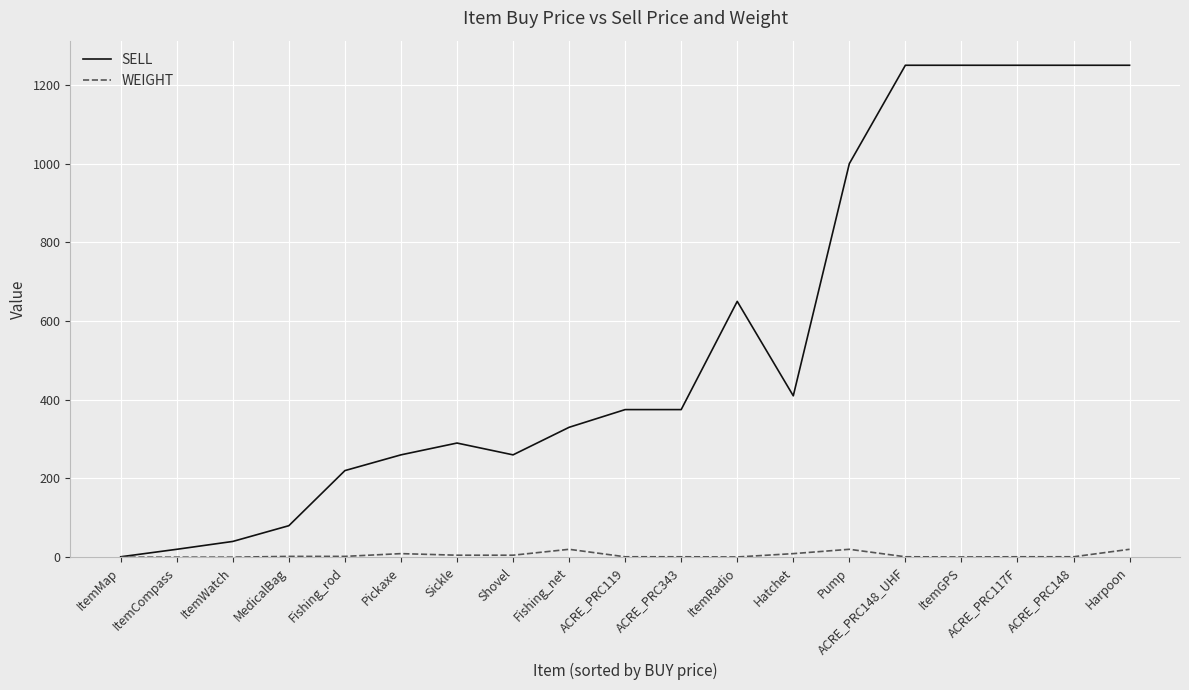

Is it true that SELL equals 330.0 at Fishing_net?

True